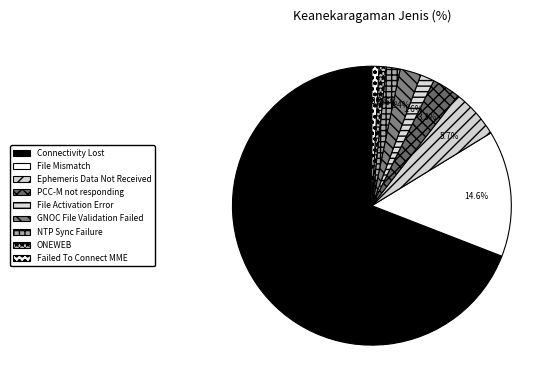

How many segments does this pie chart have?

9